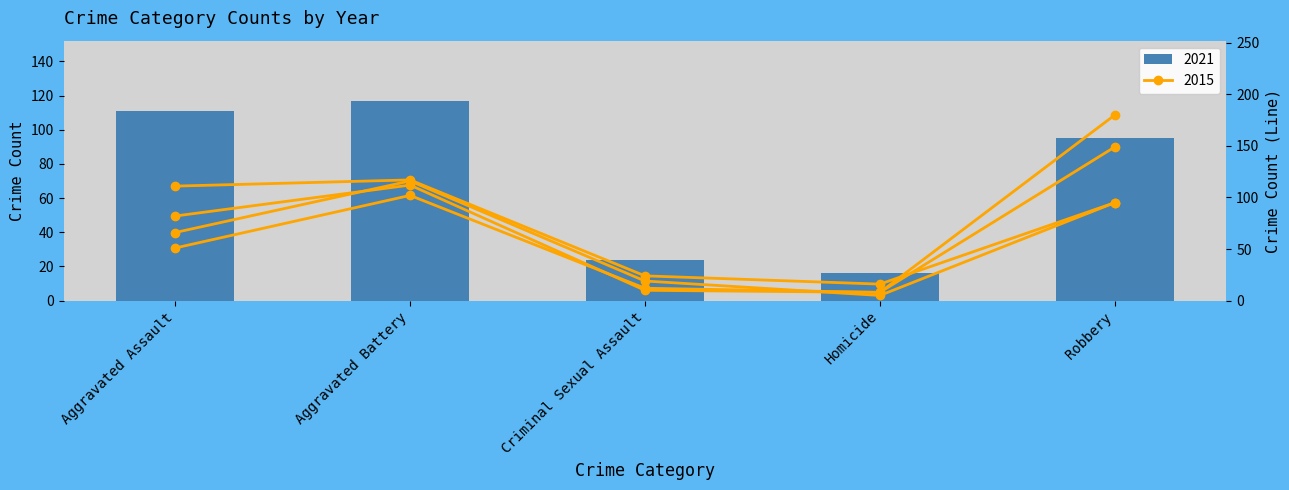

Reading right to left, list all the values displayed in this chart.

2015: 149	8	12	102	51
2016: 180	8	10	112	82
2018: 95	5	19	116	66
2021: 95	16	24	117	111
2022: 95	16	24	117	111